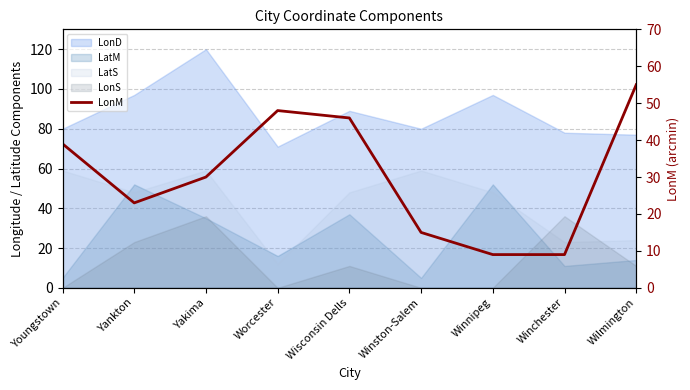

How many values exceed 30?

4